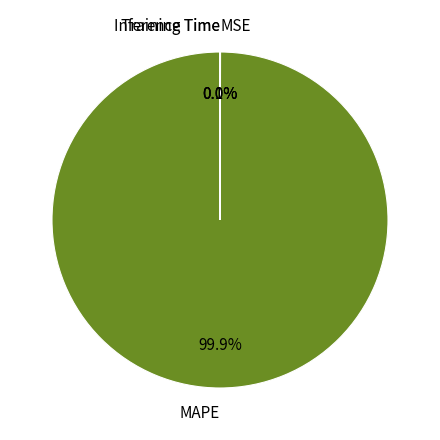

What is the majority slice?

MAPE